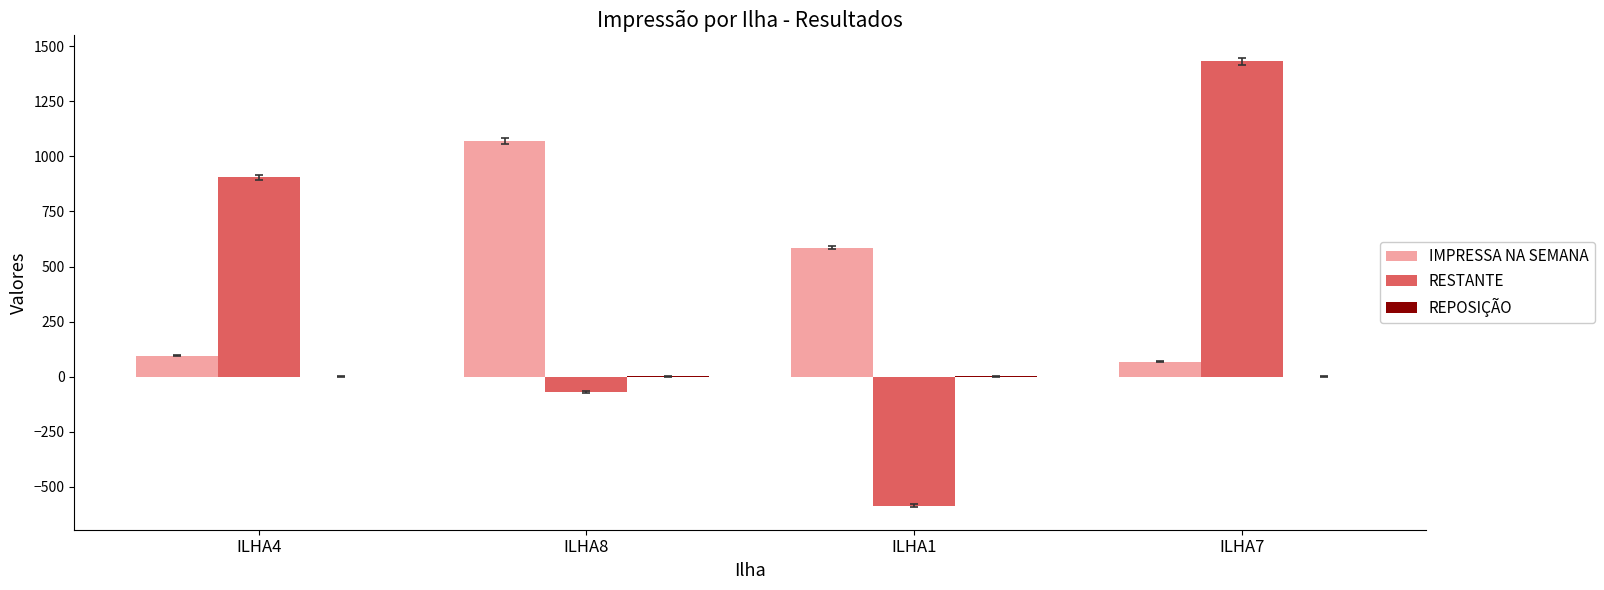

What is the sum of all IMPRESSA NA SEMANA values?

1819